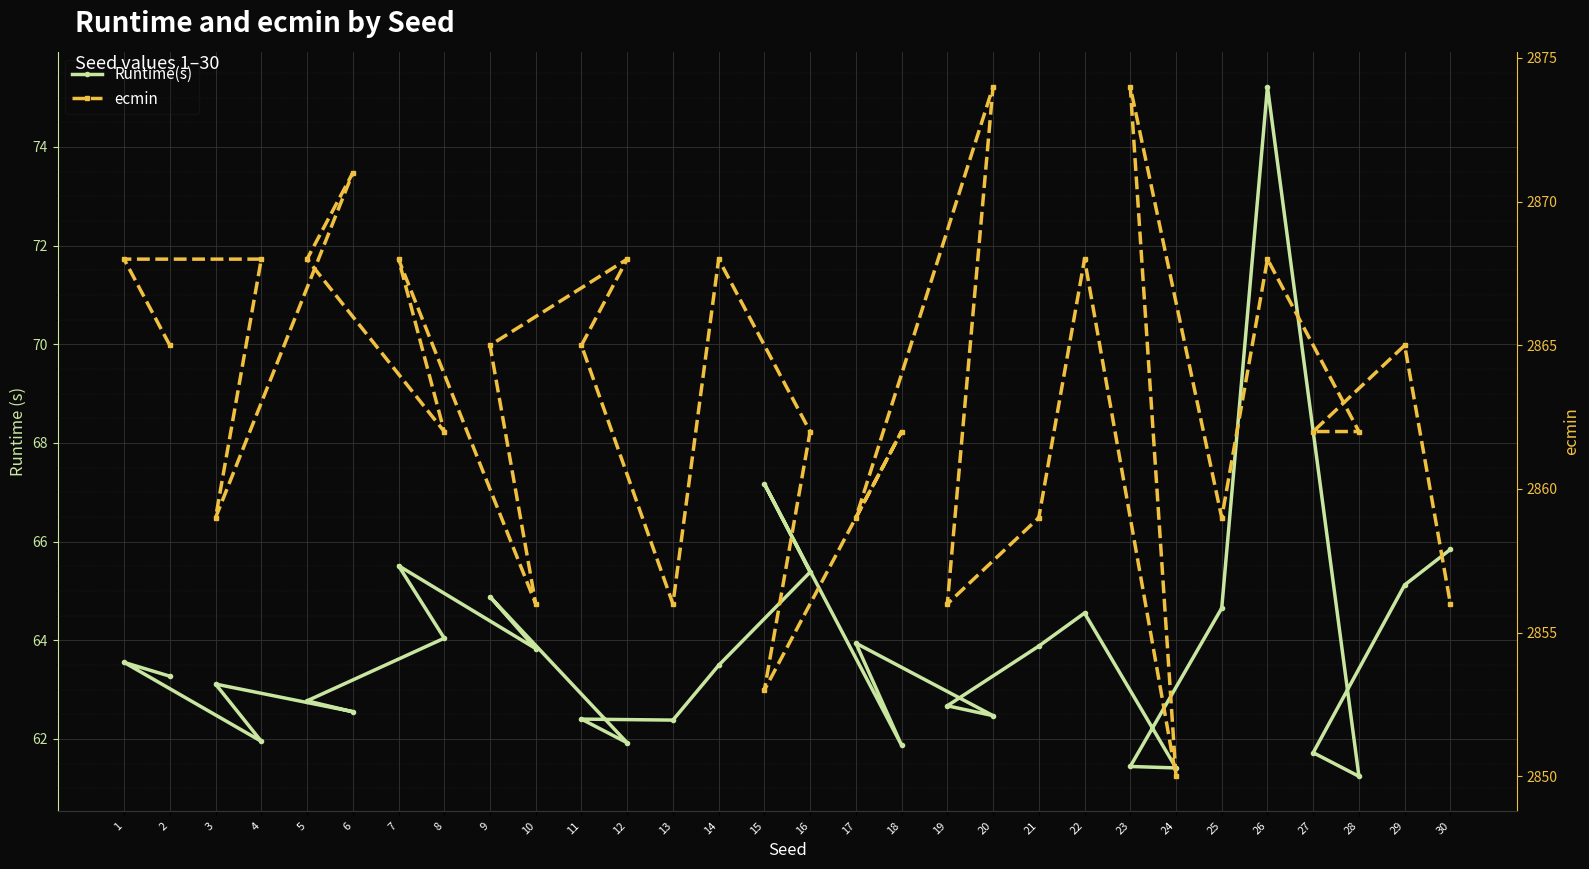

Is it true that ecmin equals 2865.0 at 11?

True